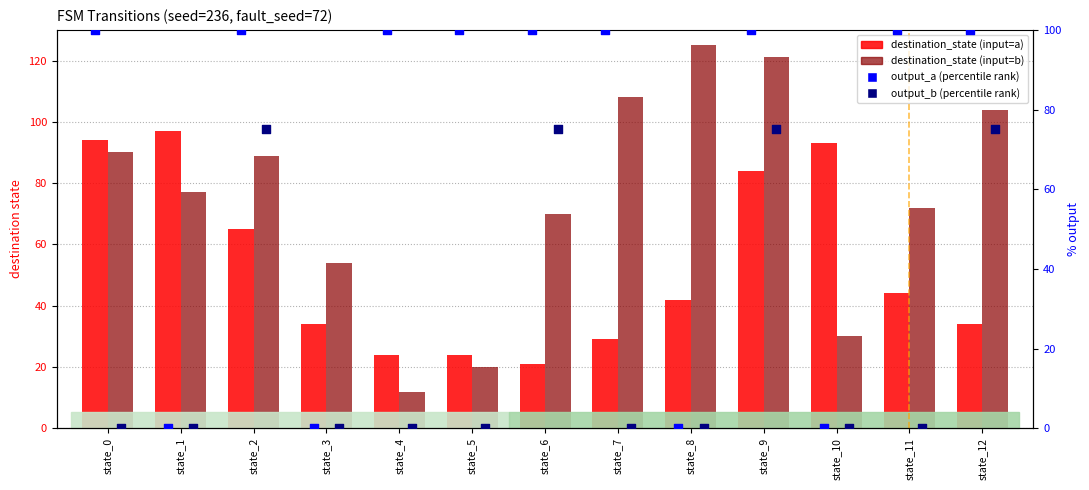

Which series has the largest total across all categories?

destination_state (input=b)